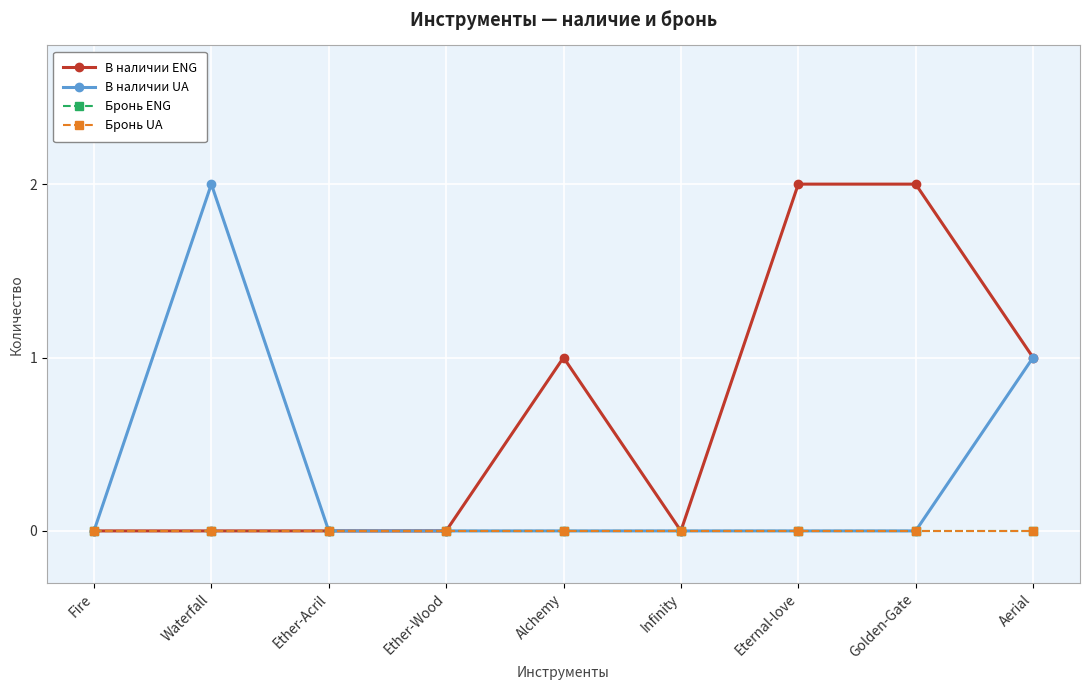

Which category has the highest value in the Бронь ENG series?

Fire